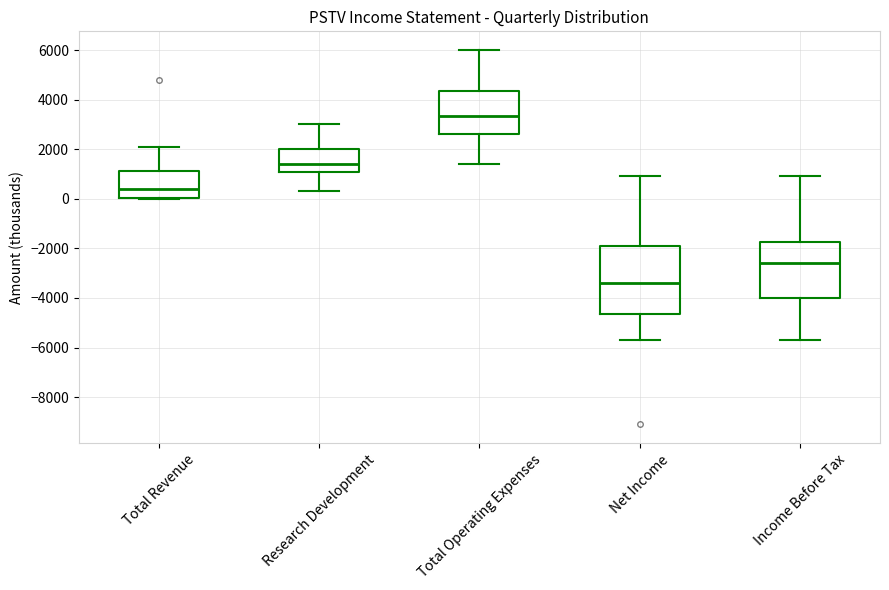

Which box has the highest median line?

Total Operating Expenses